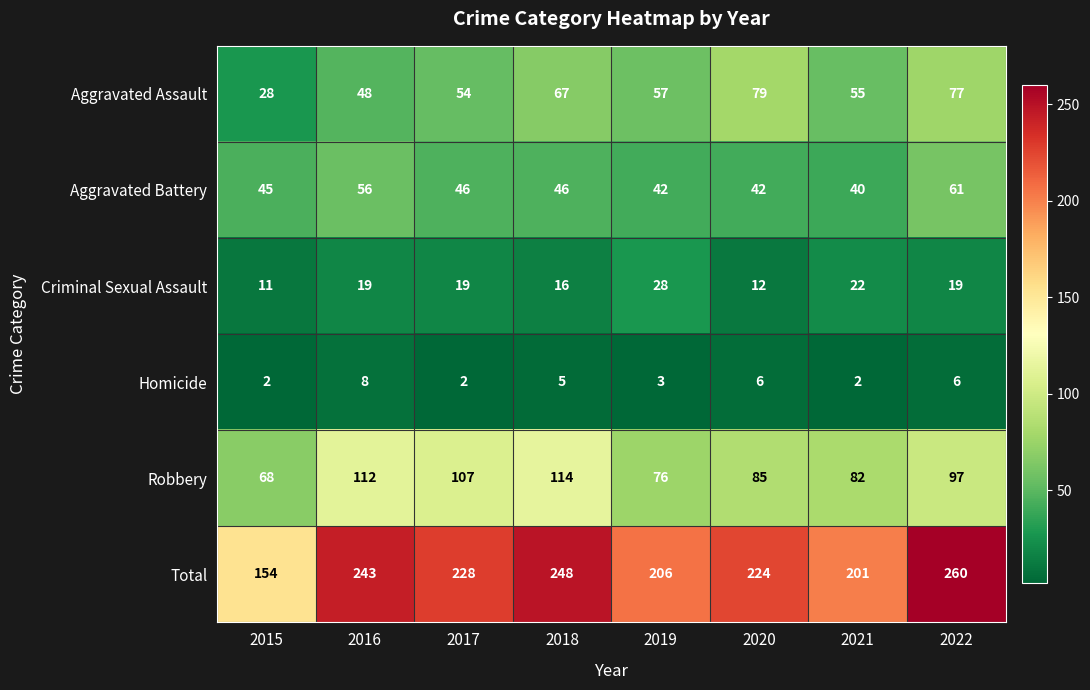

Count the number of categories in the chart.

8